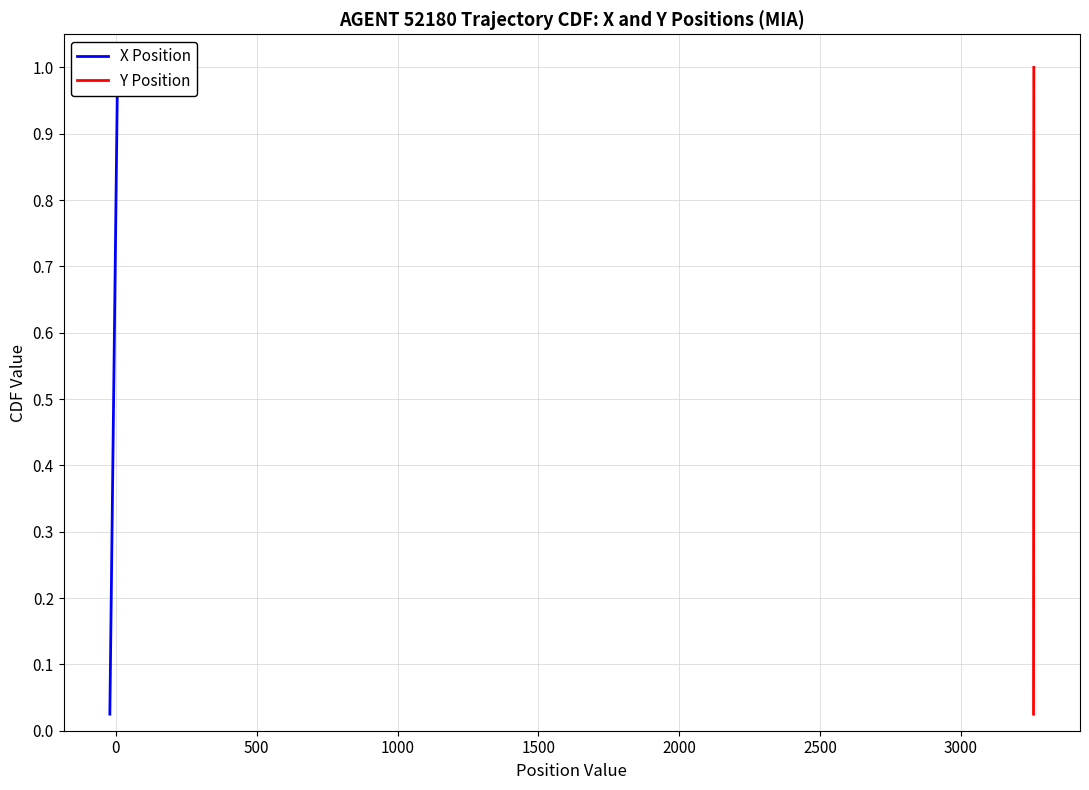

Rank the series by their maximum value, from lowest to highest.

X Position, Y Position